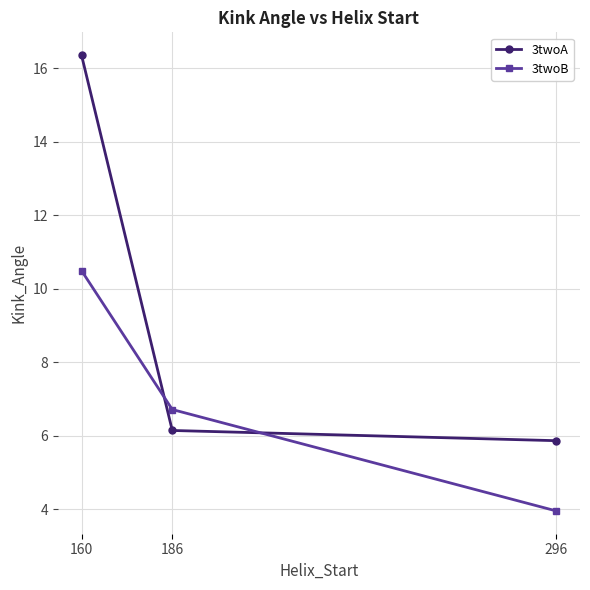

Which series has the largest total across all categories?

3twoA